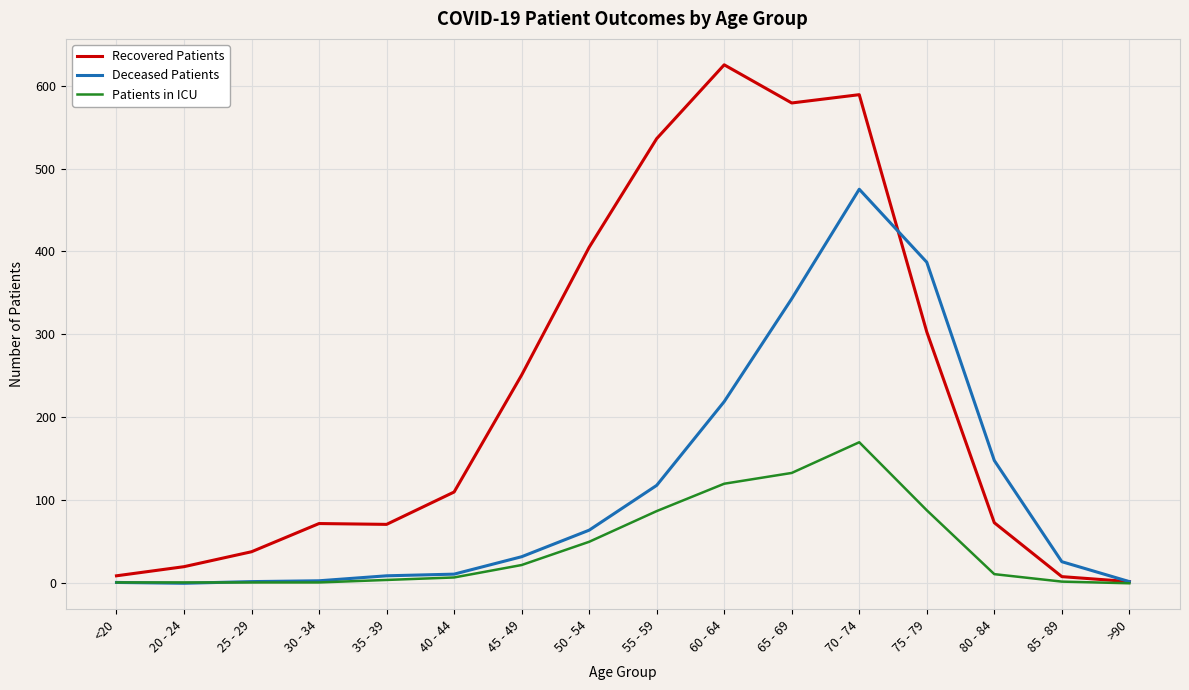

The Recovered Patients series shows 191 at 50 - 54. True or false?

False